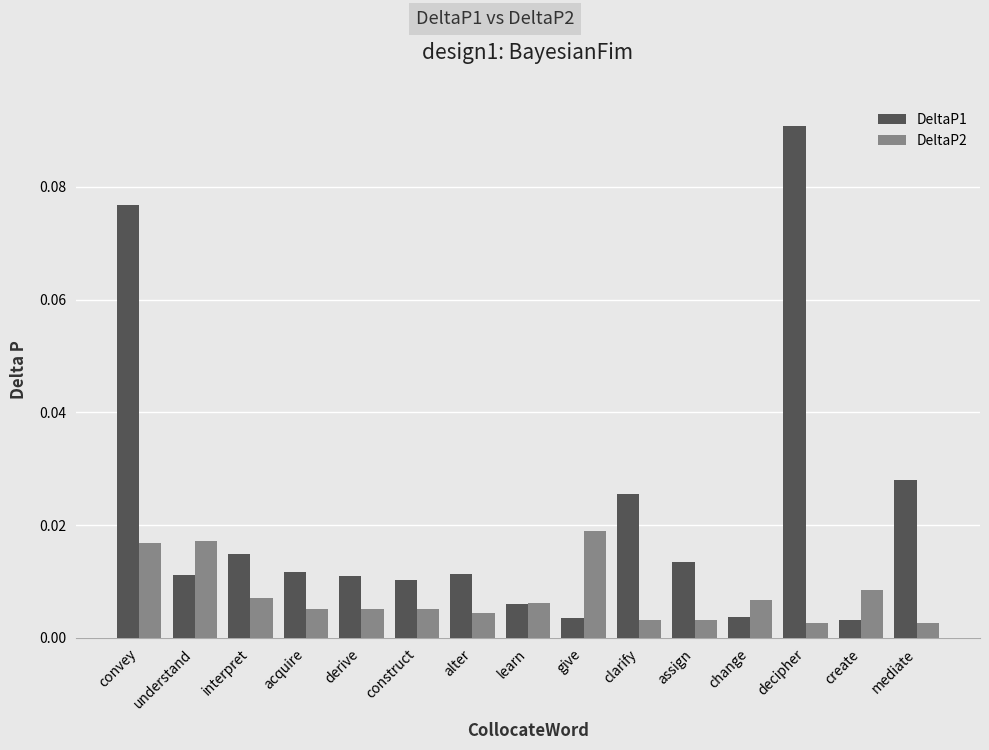

What is the sum of all DeltaP1 values?

0.3